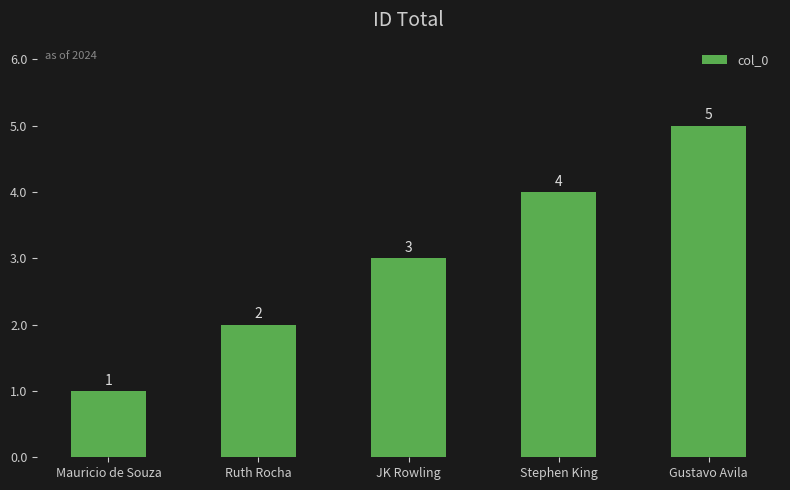

What is the average value?

3